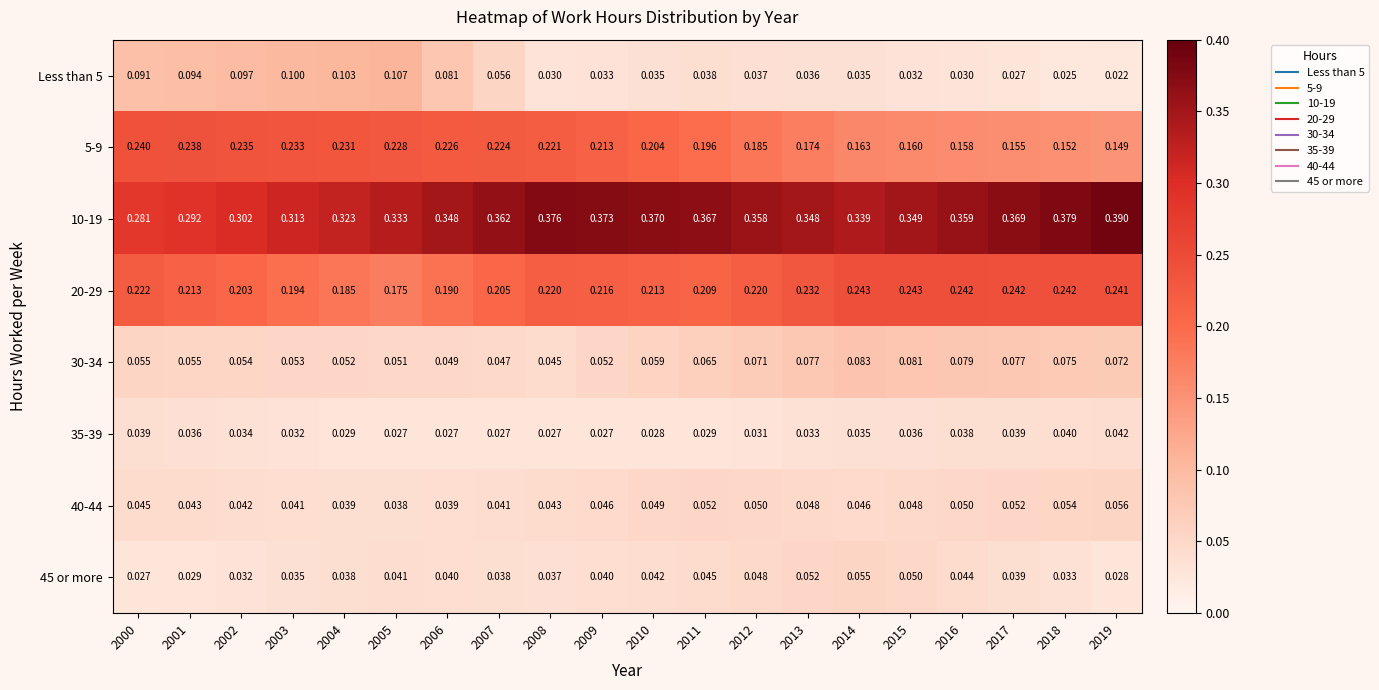

At how many categories does at least one series exceed 0?

20